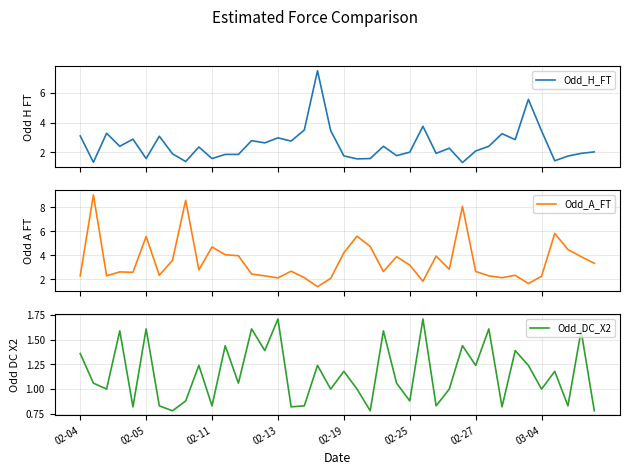

Which series has the largest total across all categories?

Odd_A_FT